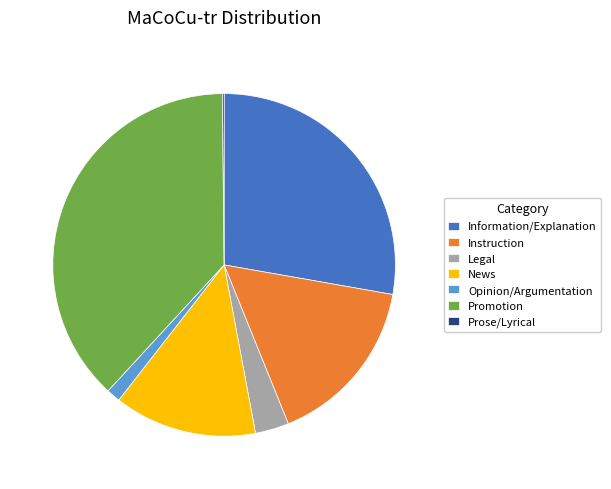

True or false: Legal accounts for 3% of the total.

True